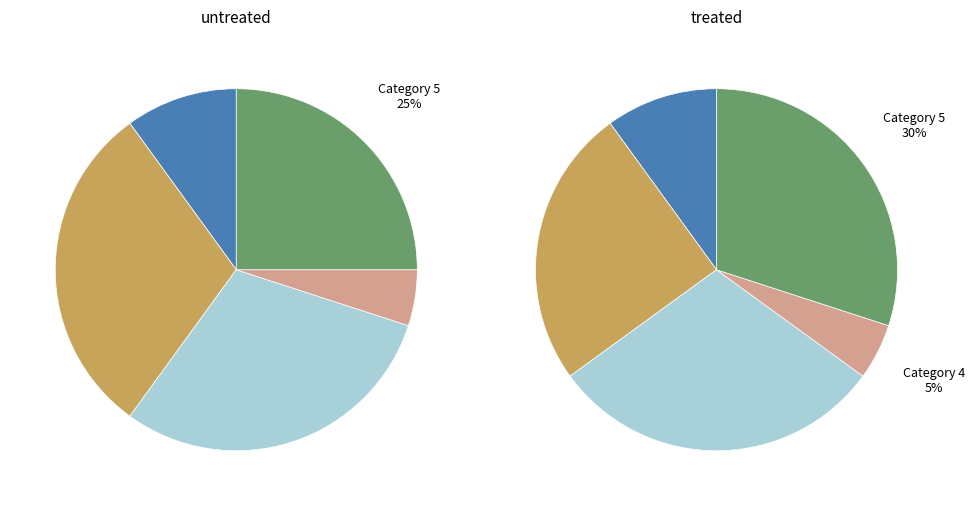

What portion of the pie excludes 1?

90.5%